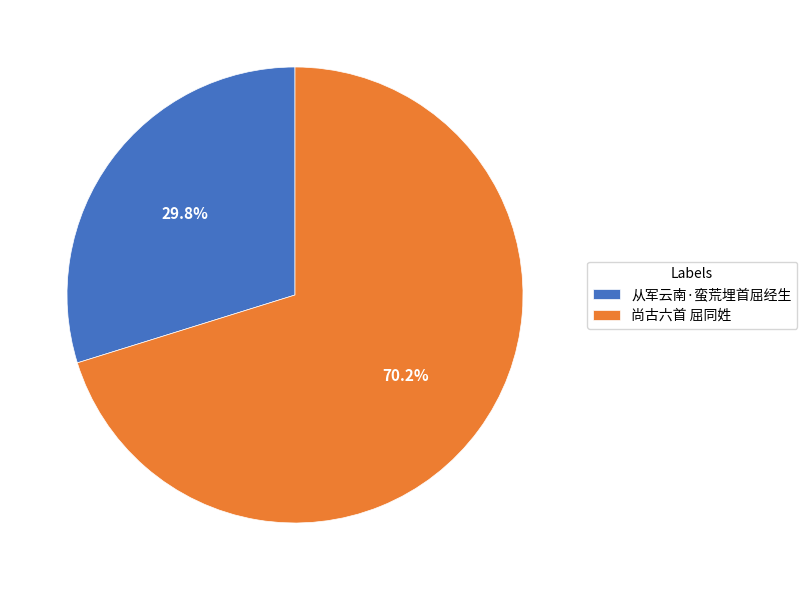

The 尚古六首 屈同姓 slice represents 75% of the pie. True or false?

False